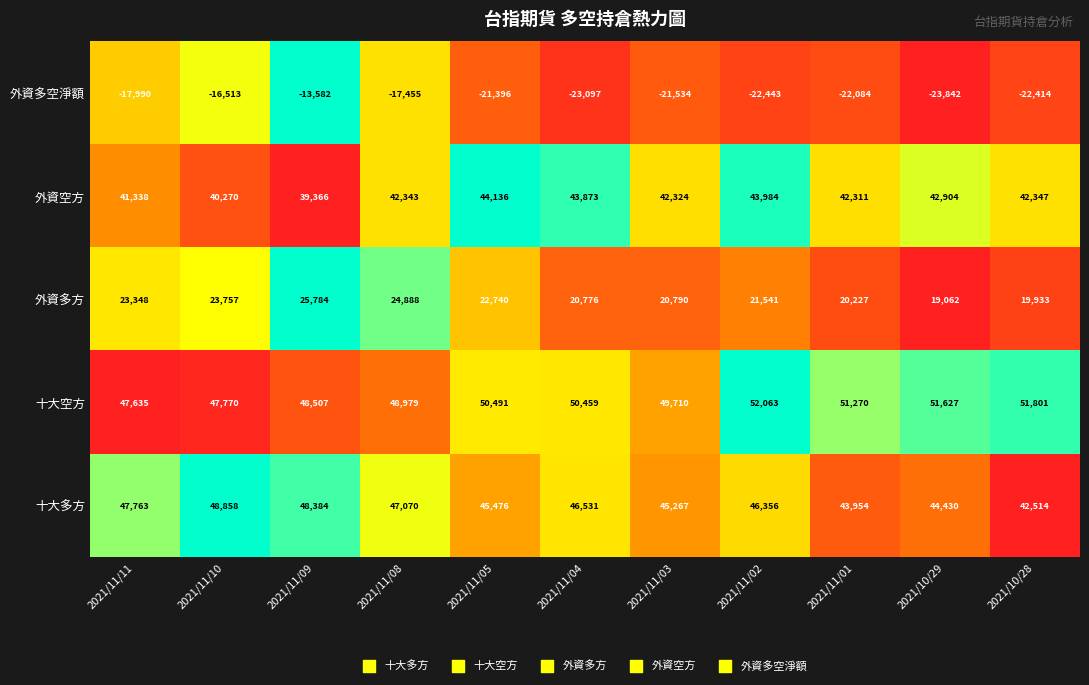

True or false: 外資多空淨額 has a value of -21000 at 外資多方.

False